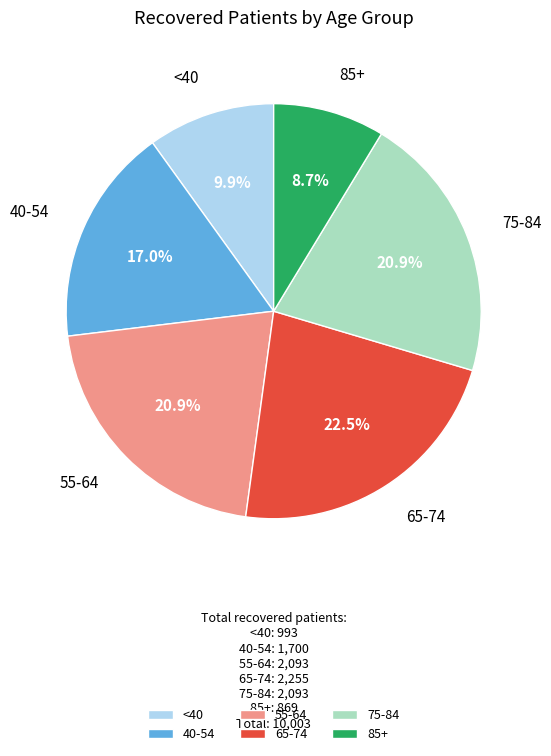

What is the smallest slice in the pie chart?

85+